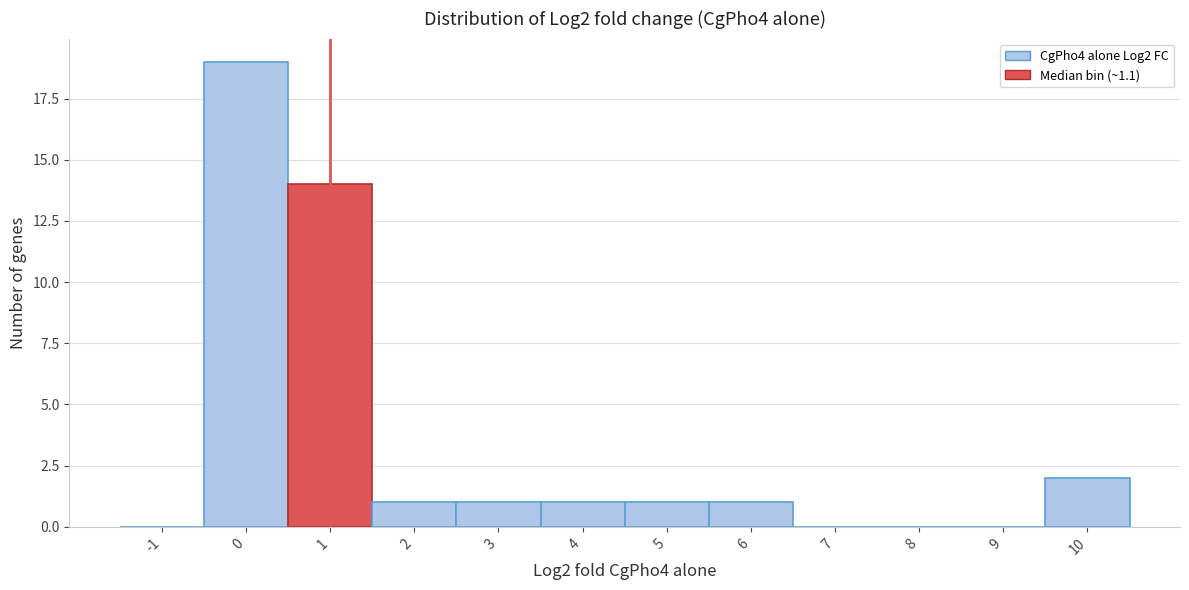

Reading left to right, transcribe all the data shown in this chart.

-1=0	0=19	1=14	2=1	3=1	4=1	5=1	6=1	7=0	8=0	9=0	10=2